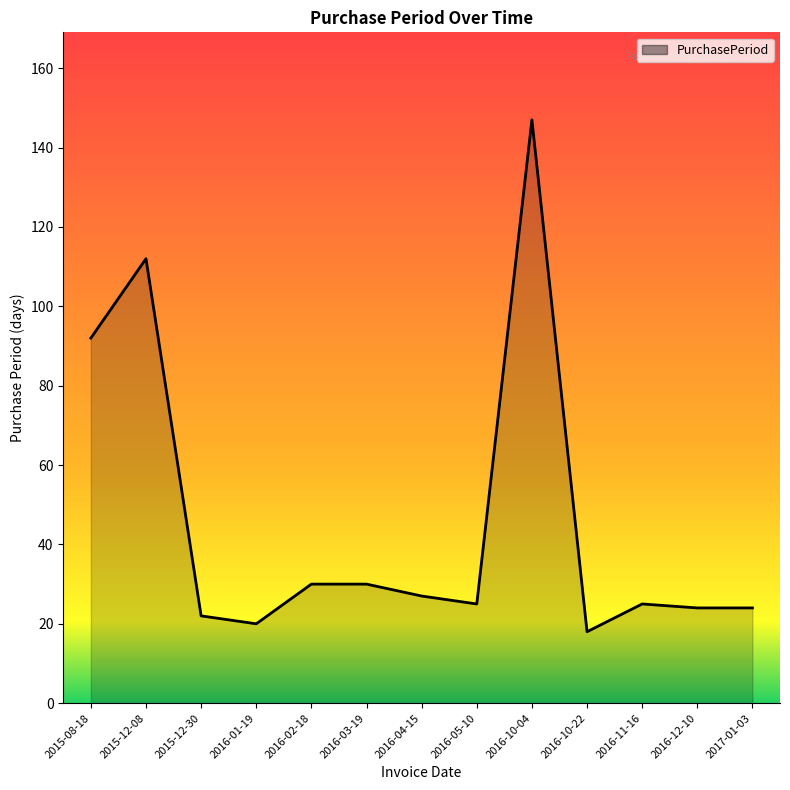

Which label corresponds to the largest value in the chart?

2016-10-04